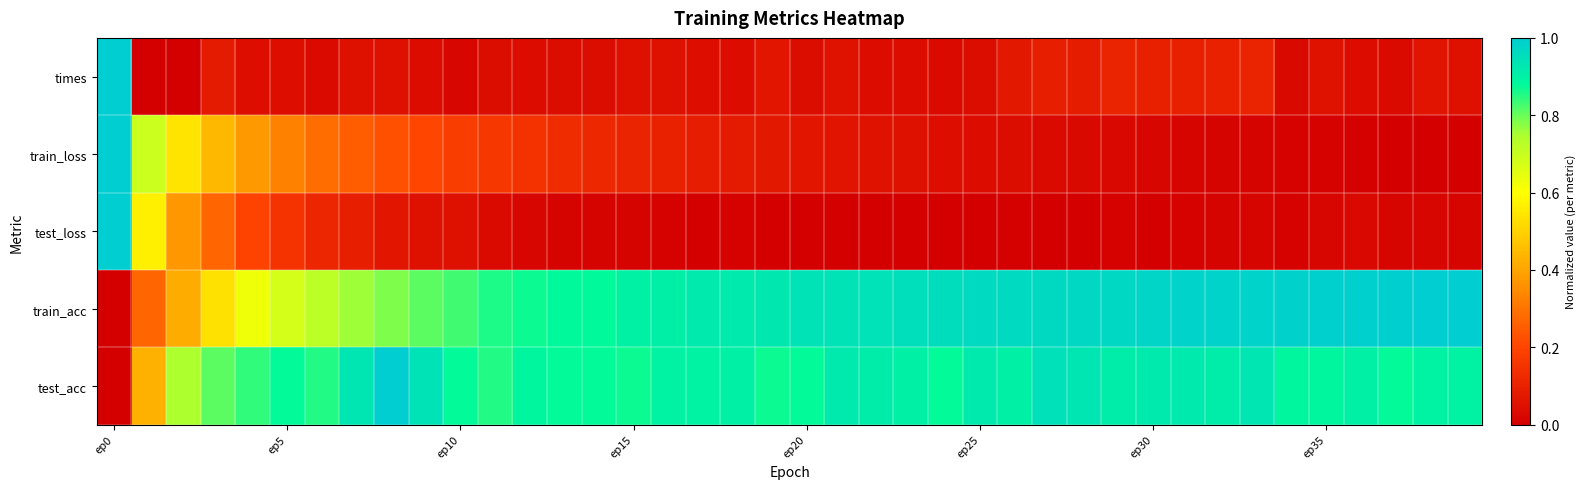

What is the greatest value displayed?

1.0